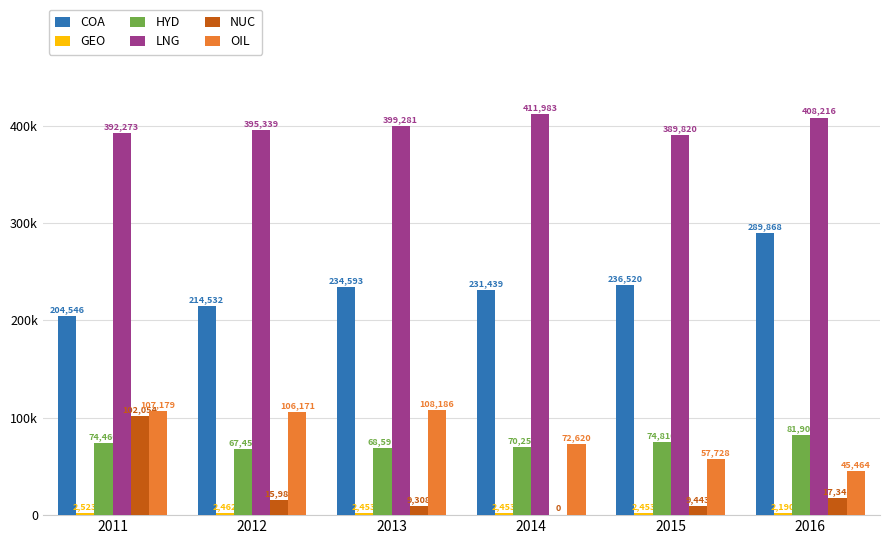

Is it true that COA equals 87579.7 at 2011?

False